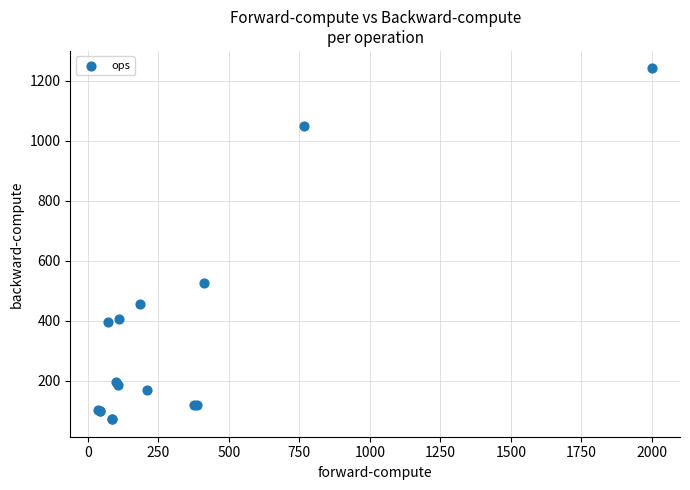

What Y value in the scatter plot is closest to 656?

525.9